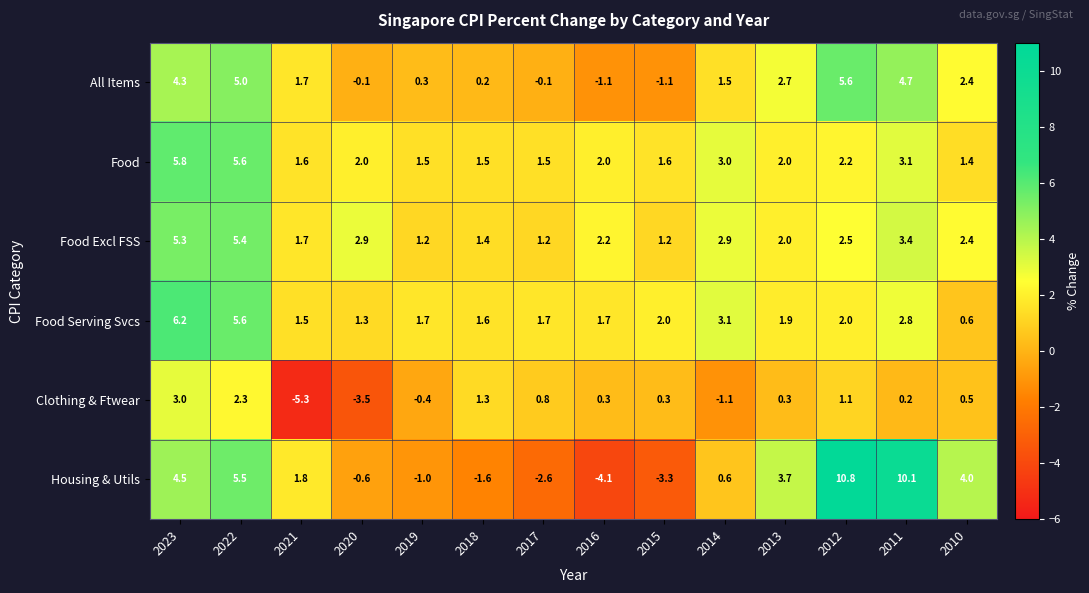

What is the total value across all series at 2016?

1.0